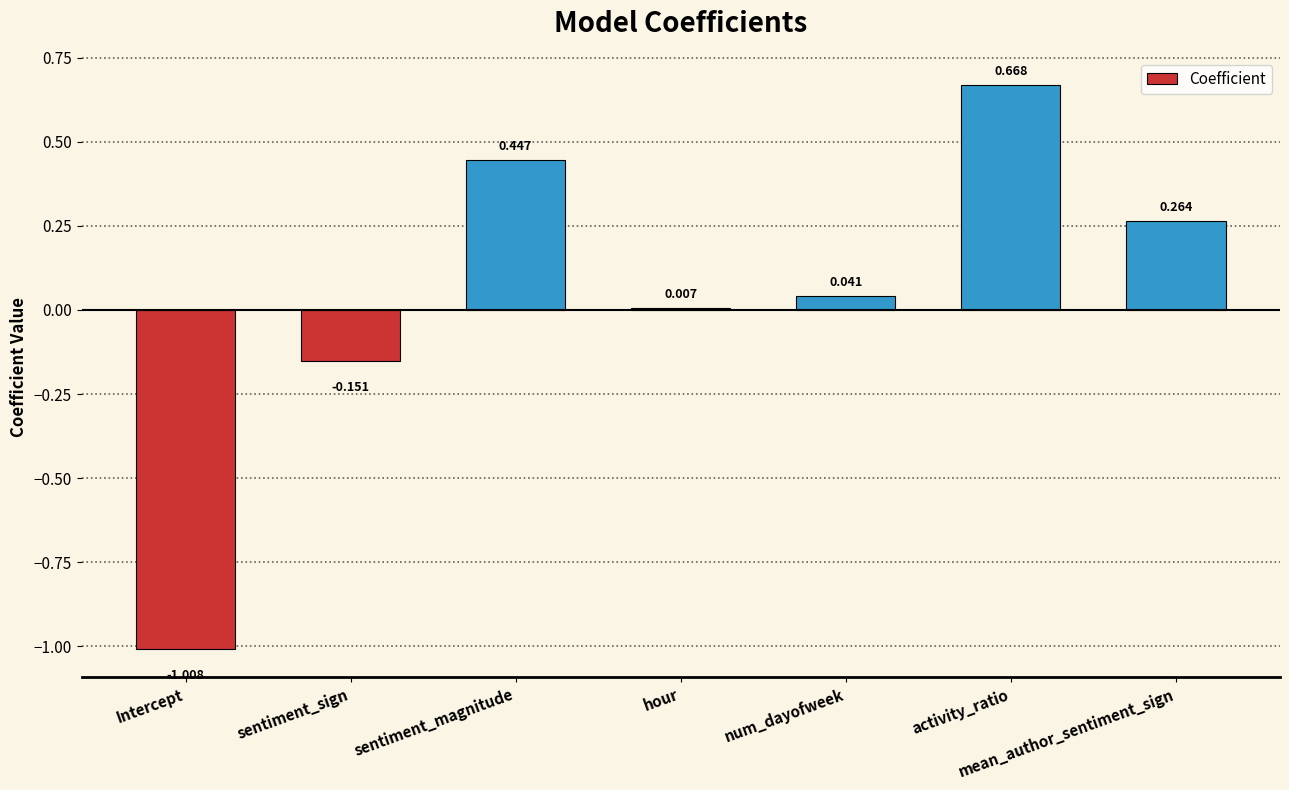

How many values are above zero?

5